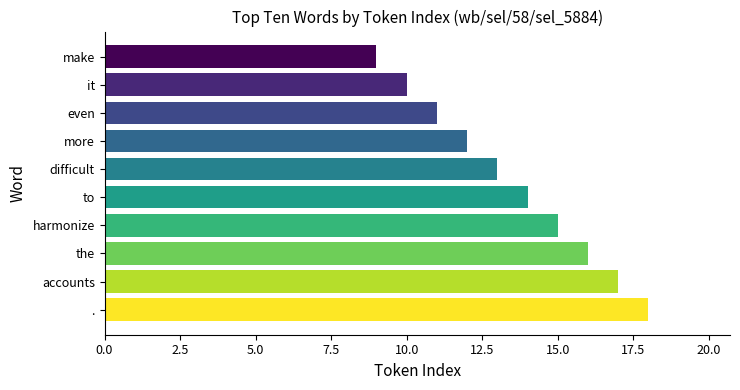

At which label is the value closest to 13?

difficult